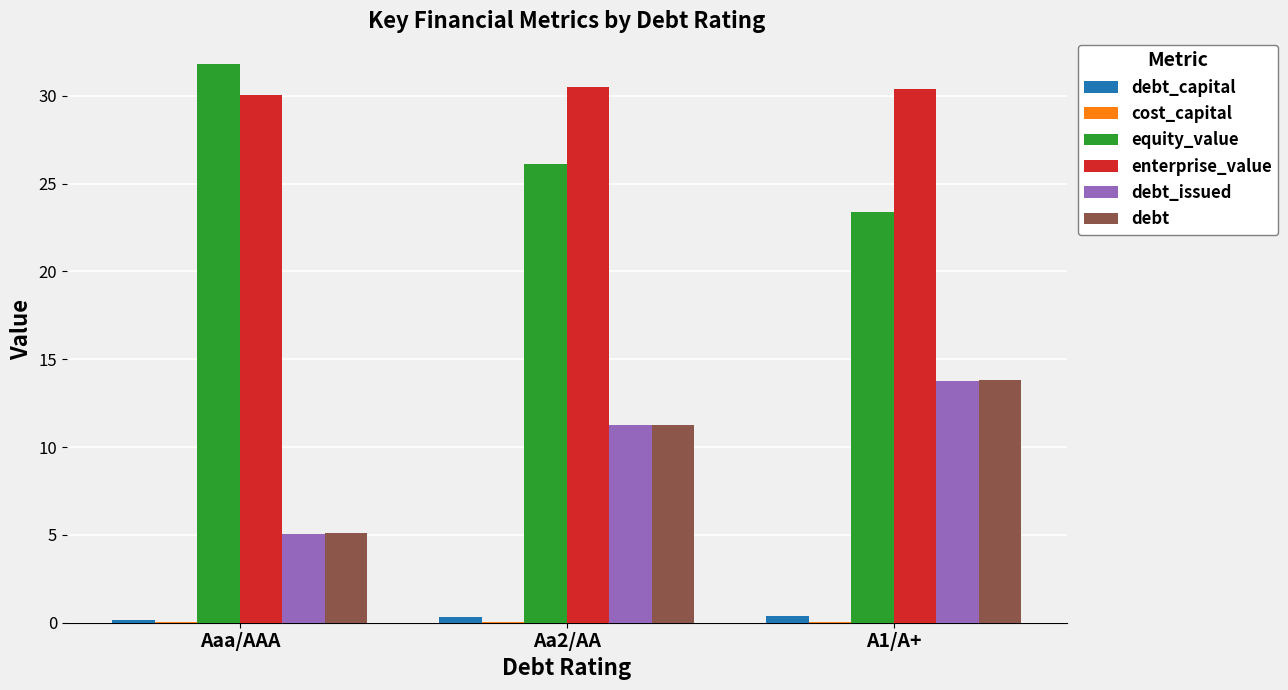

Is the value of debt at A1/A+ greater than the value of debt_capital at A1/A+?

Yes